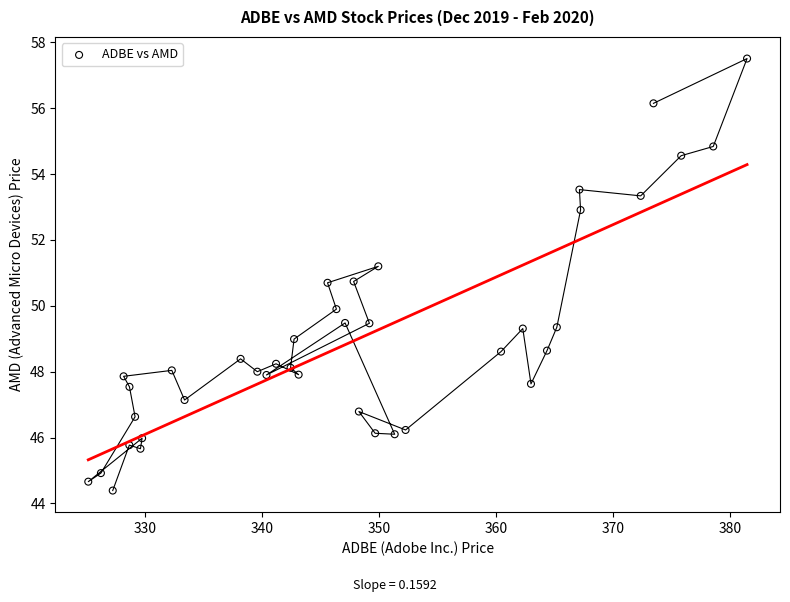

What is the range of X values (max minus min)?

56.3